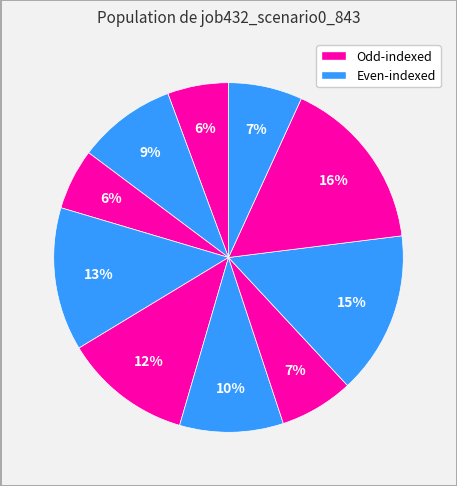

Is there a majority slice in this chart?

No